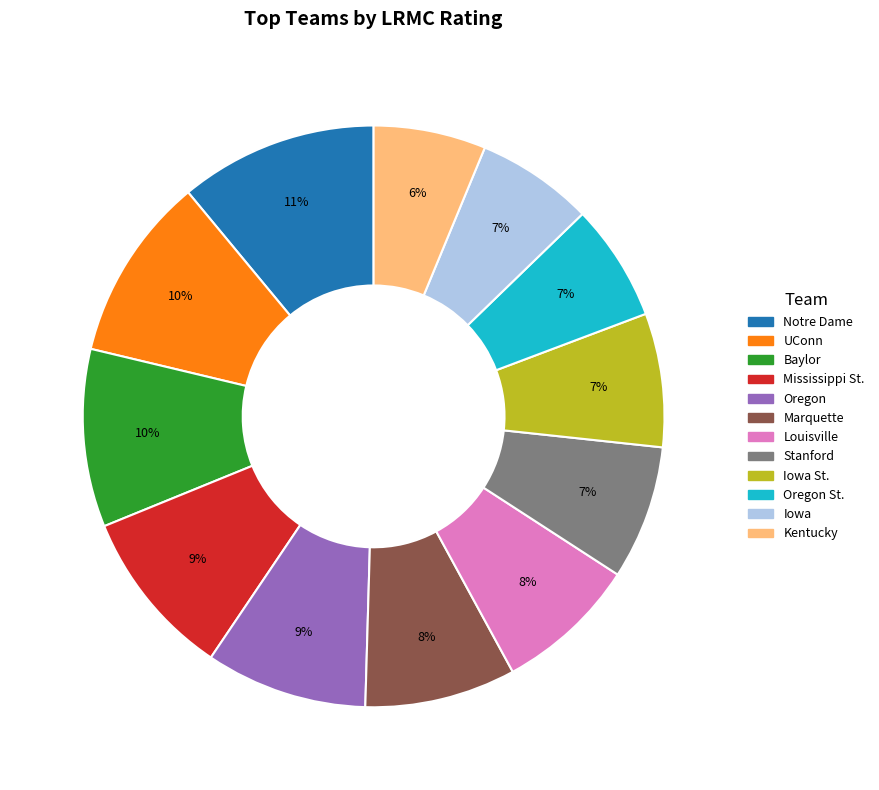

Is it true that Mississippi St. is 9% of the pie?

True